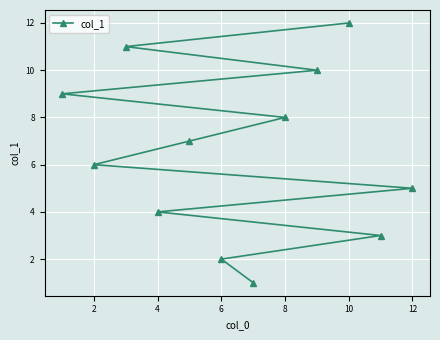

How many data points are above 7?

5